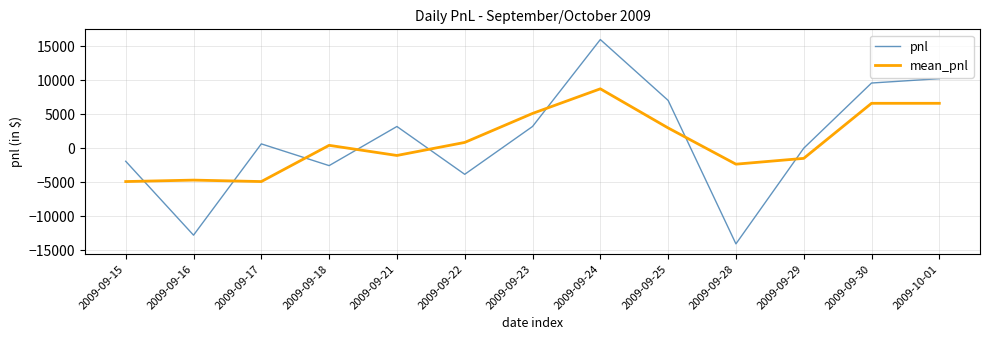

What is the total value across all series at 2009-09-28?

-16426.7